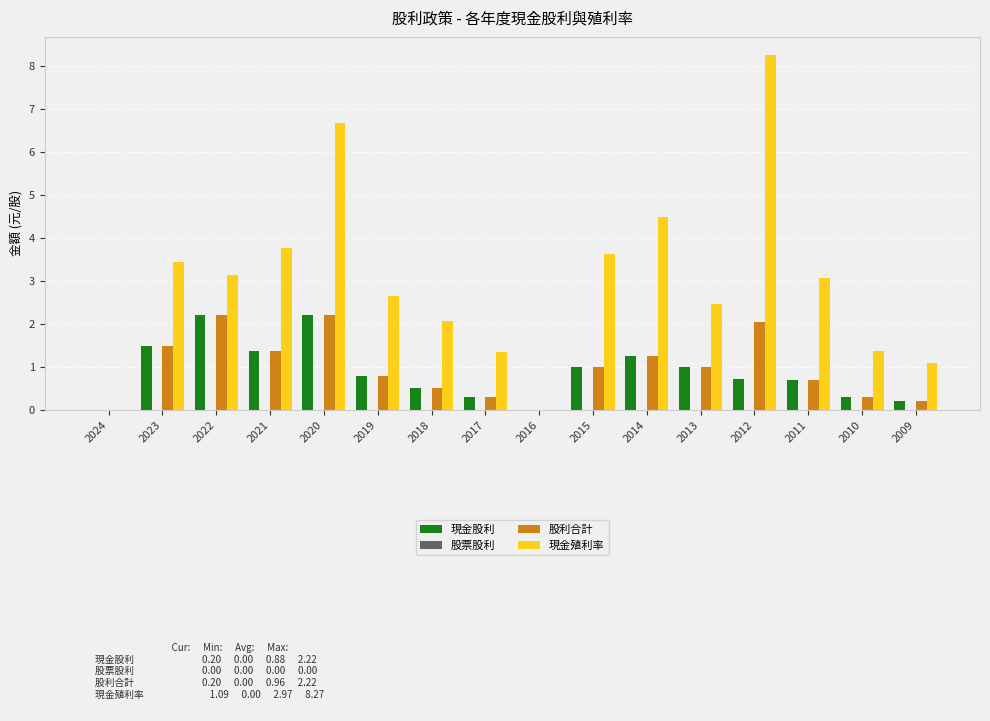

What is the total value across all series at 2012?

11.0